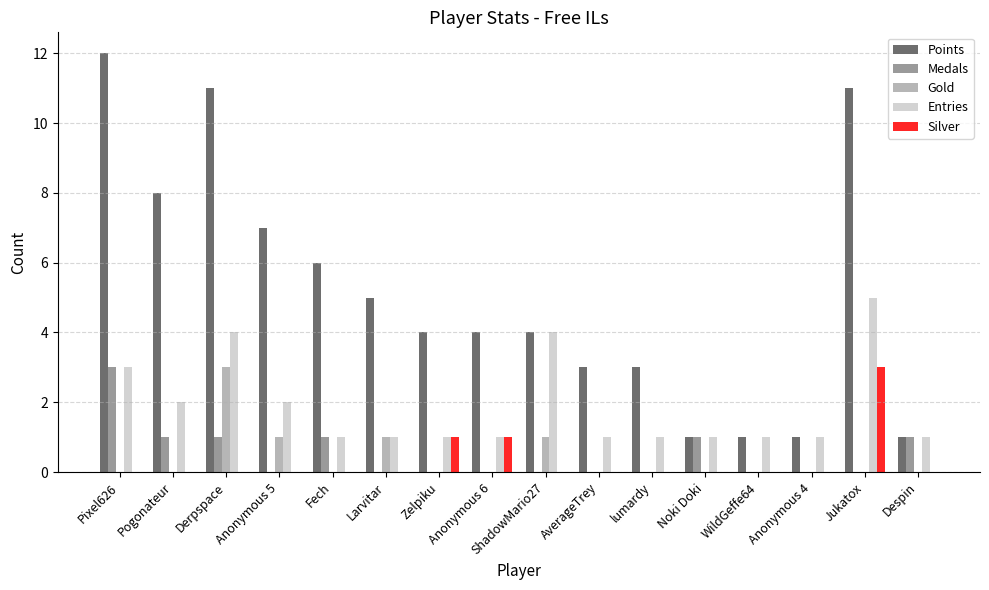

At which label does Points first exceed 4?

Pixel626